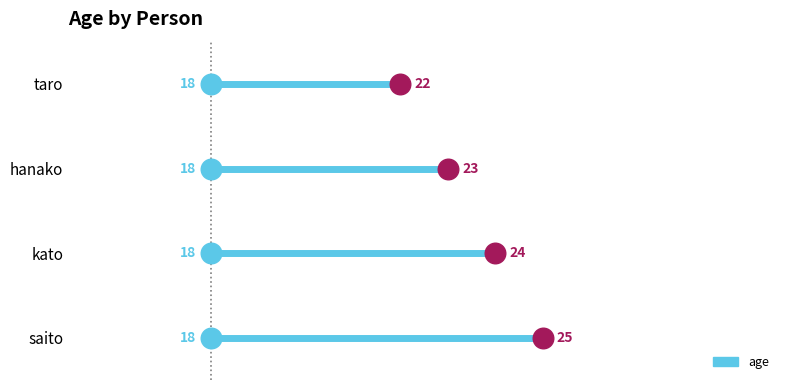

Approximately how many times larger is the value at kato compared to saito?

1.0